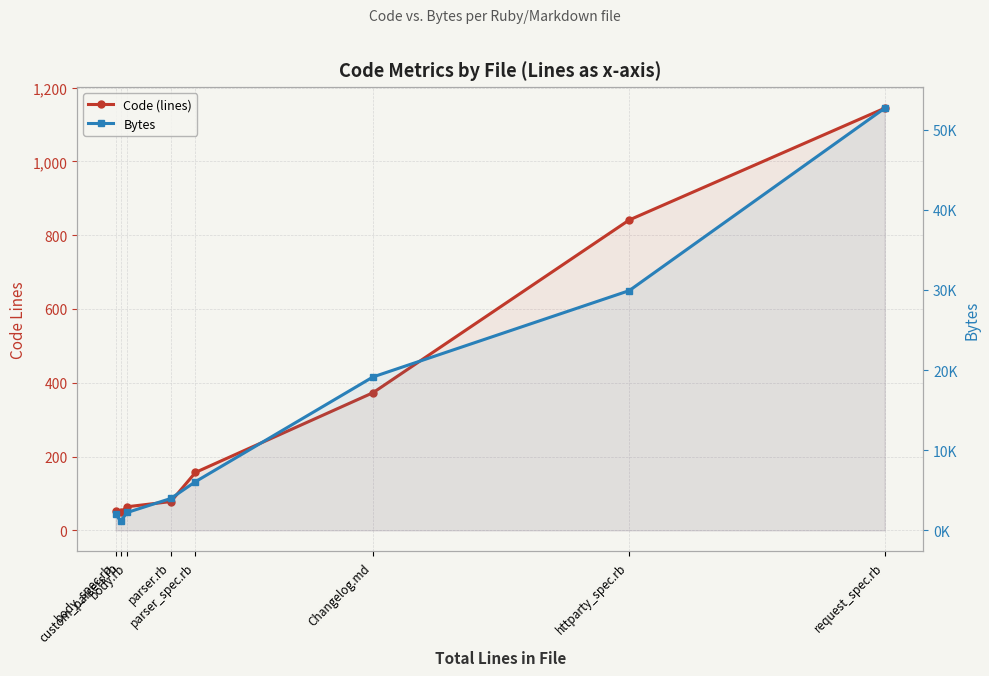

List the series in order of their overall mean, highest first.

Bytes, Code (lines)